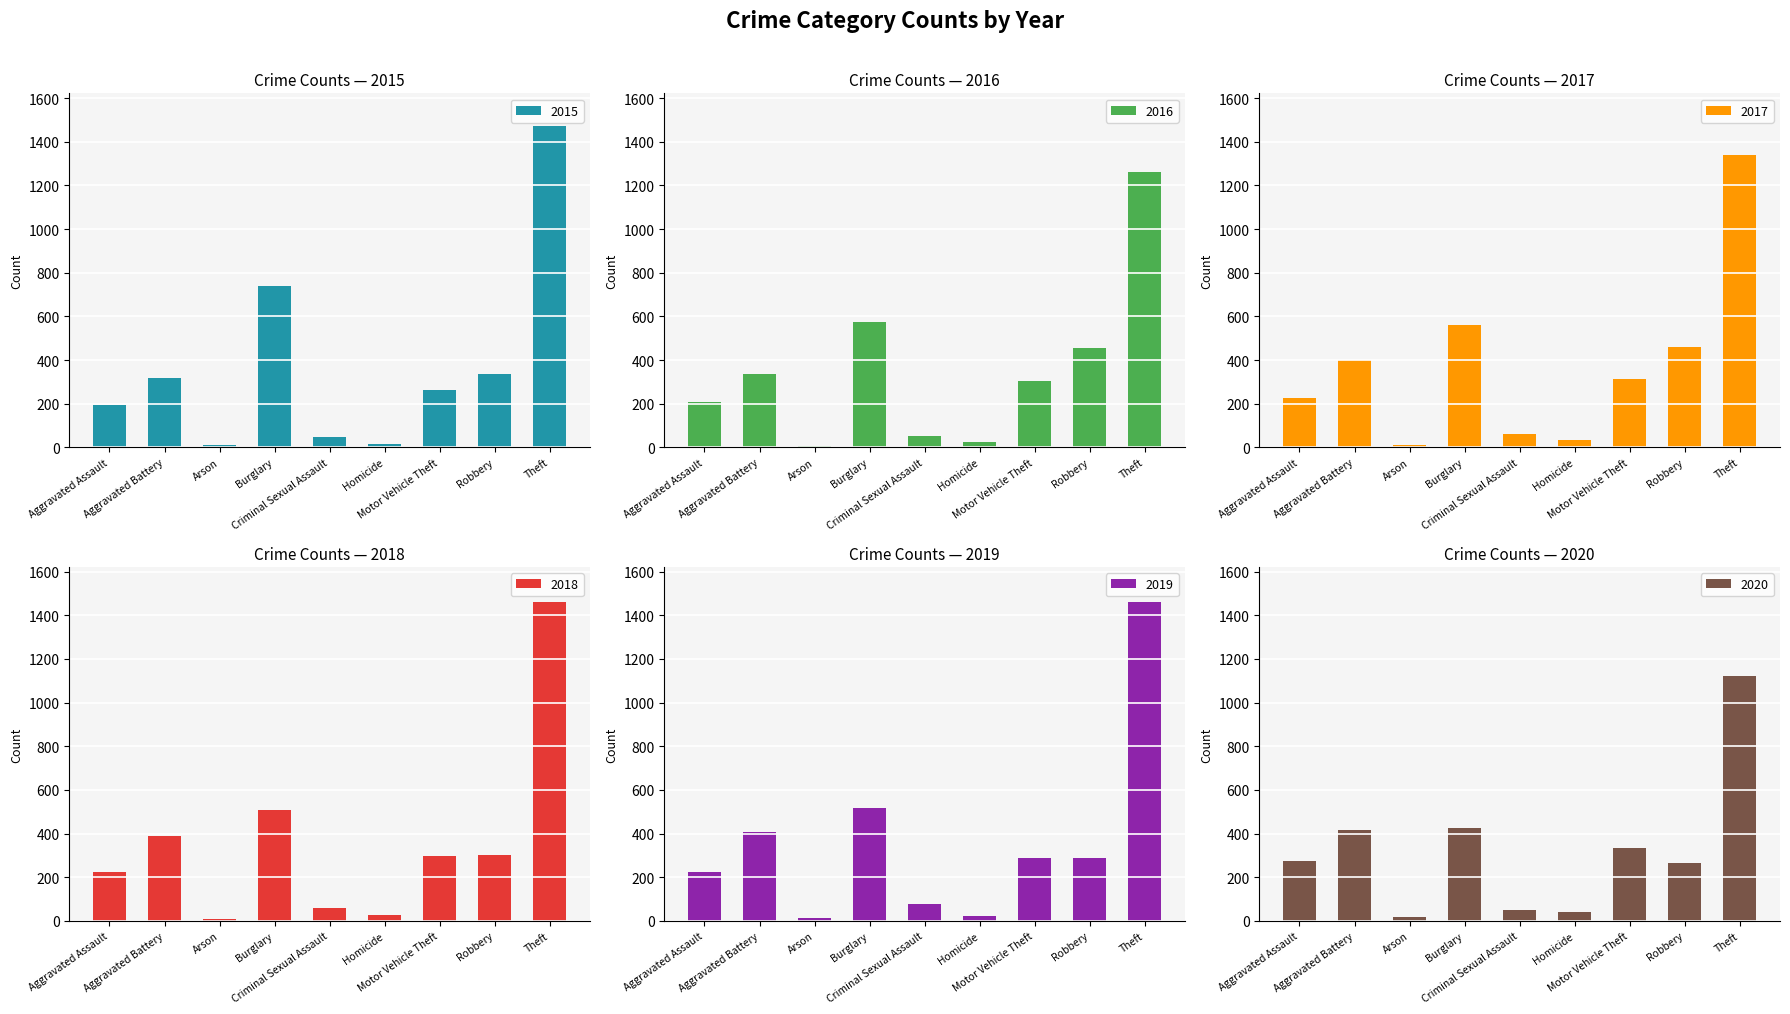

Which series has the largest total across all categories?

2017